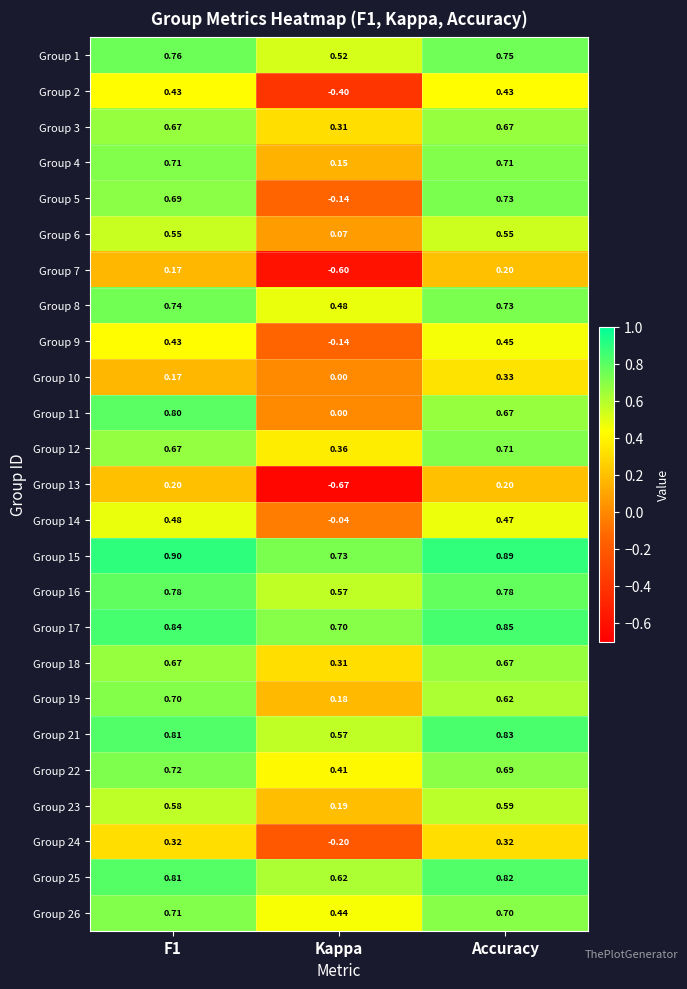

Which series has the largest total across all categories?

Group 15